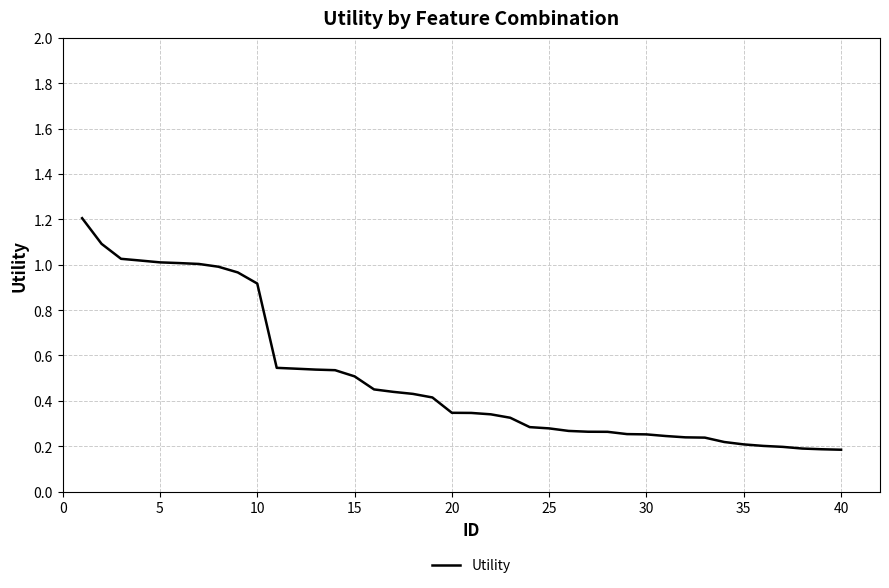

Does the chart display data point markers on the line(s)?

No